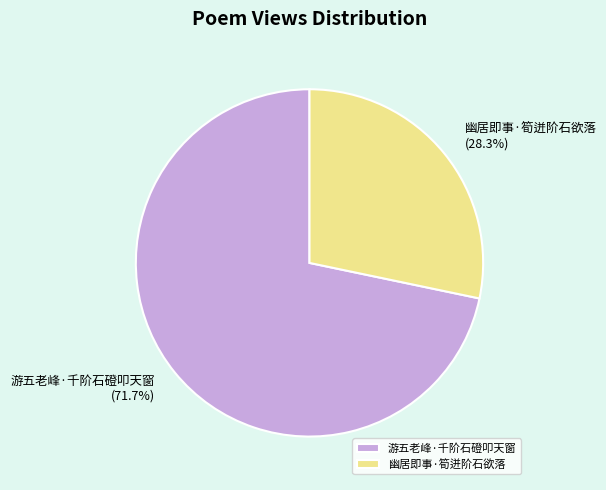

Which slice is the largest?

游五老峰·千阶石磴叩天窗